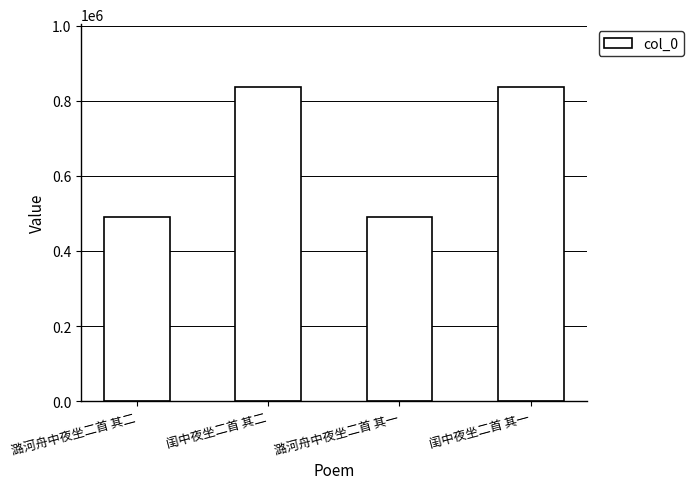

What is the smallest value displayed?

490590